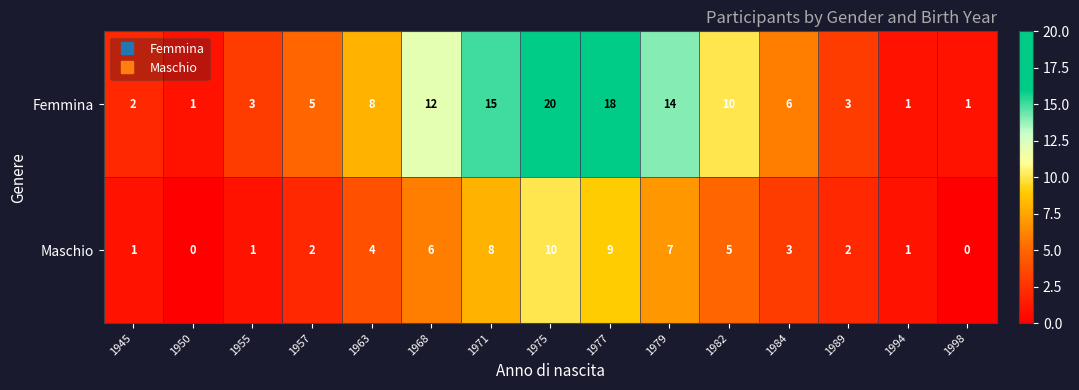

How many distinct data groups are displayed?

2